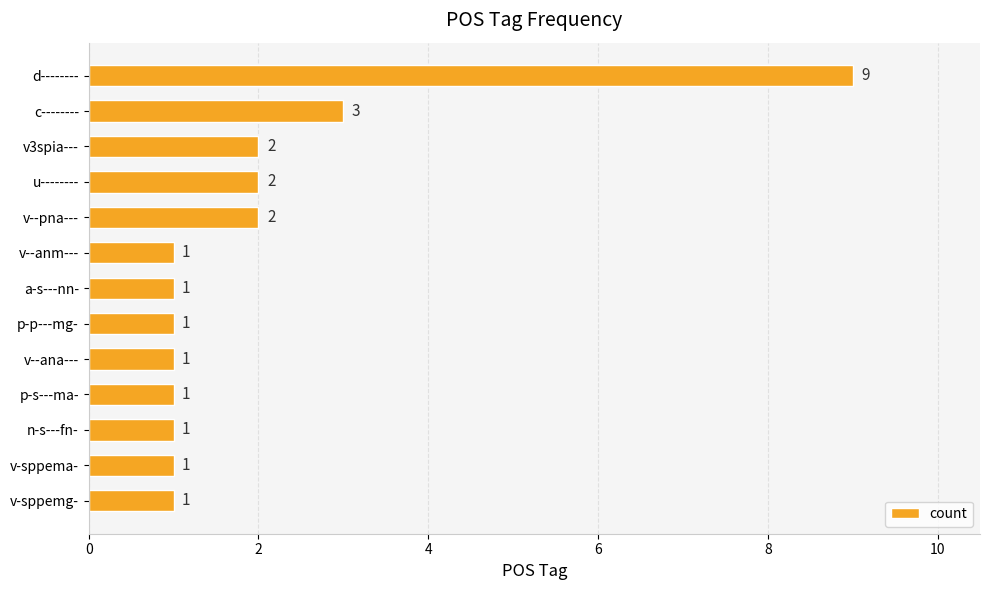

How many data points are above 1?

5